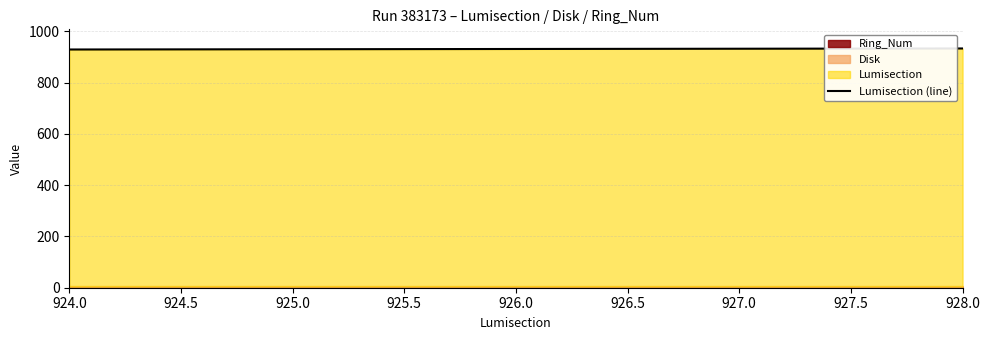

How many values are between 930 and 932?

3